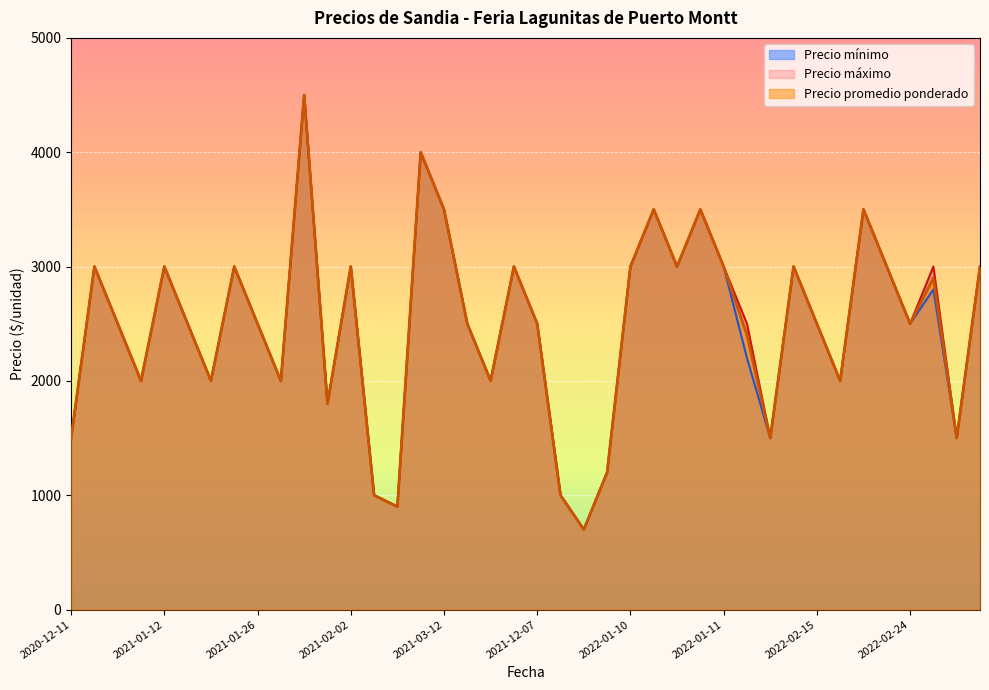

At which label does Precio maximo reach its minimum?

2021-12-21